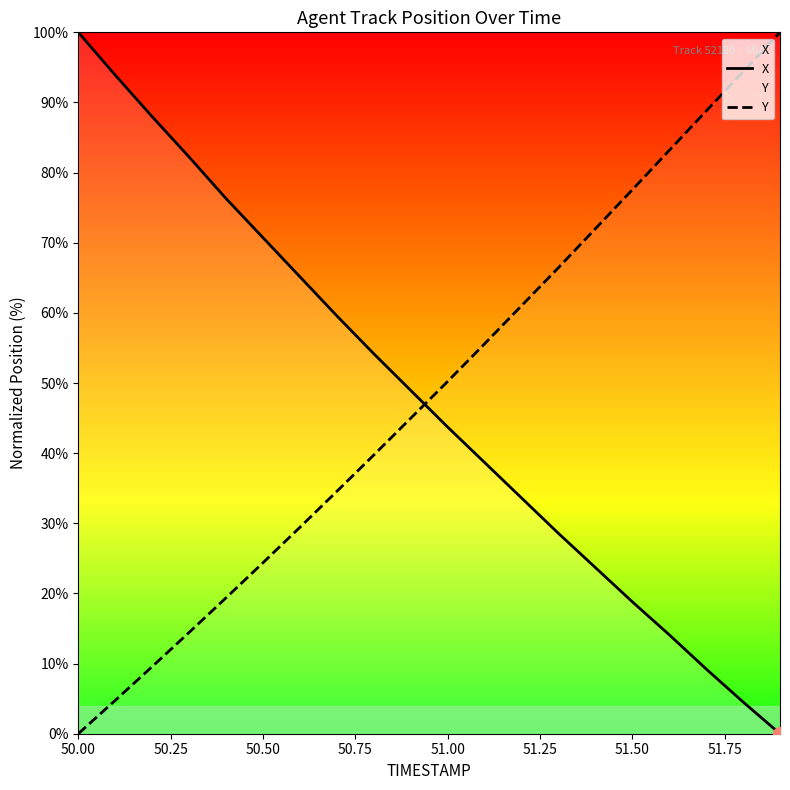

Which series ends up on top after the final intersection of Y and X?

Y